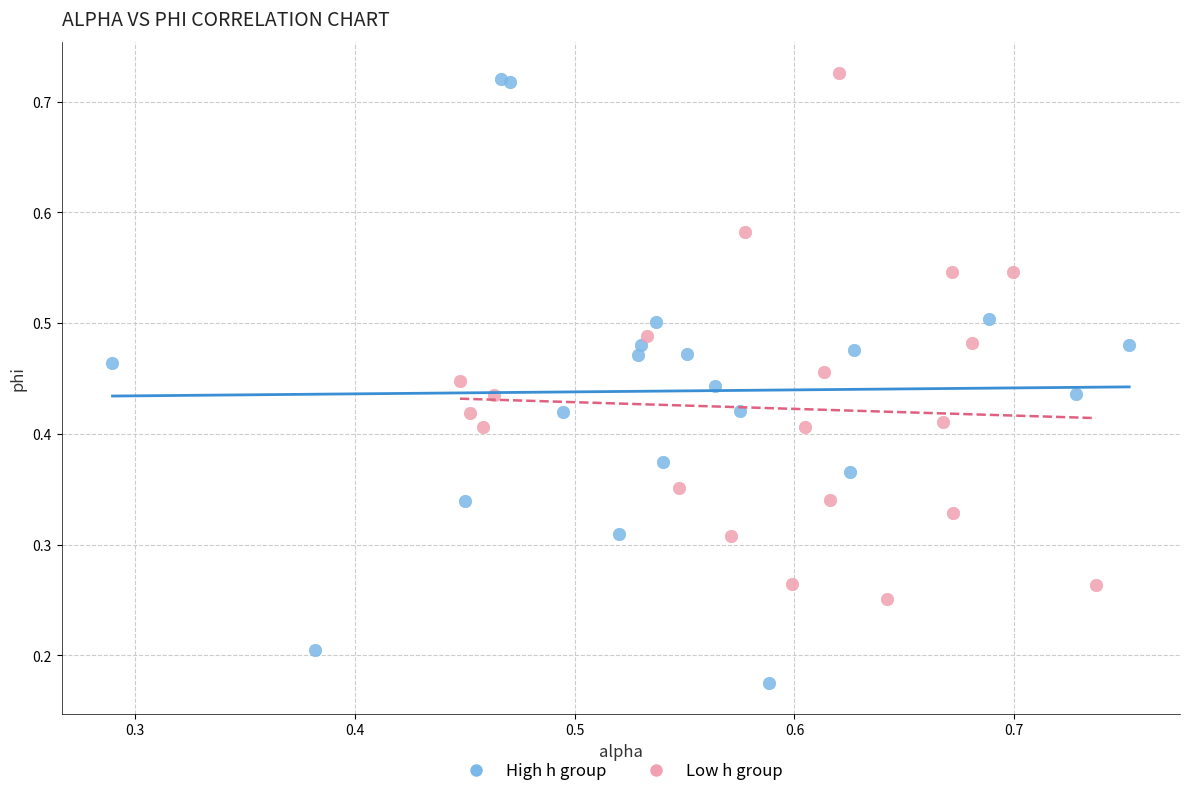

Which series reaches the minimum Y coordinate?

High h group